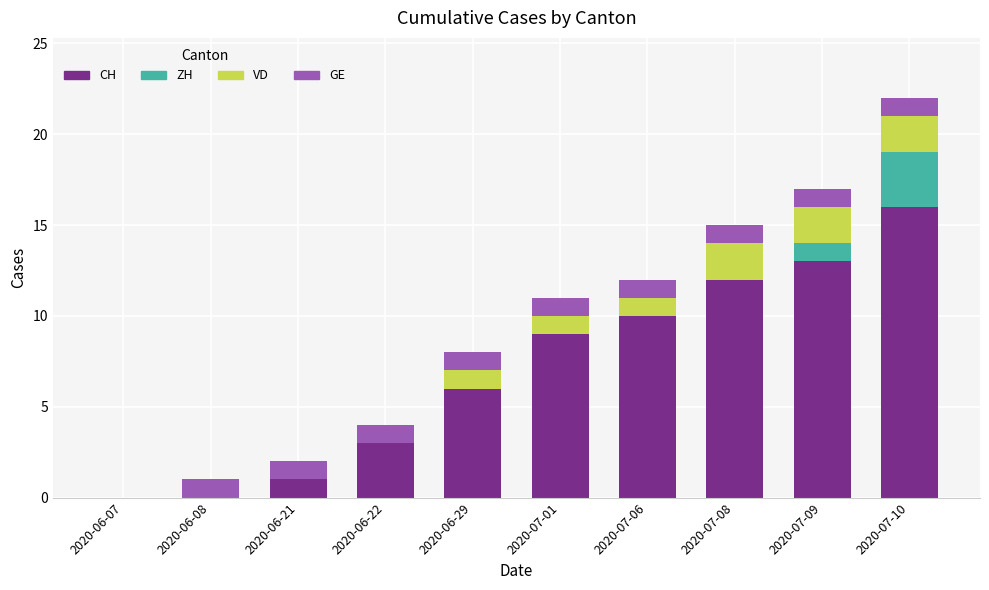

Are the bars grouped side by side (vs. stacked)?

No